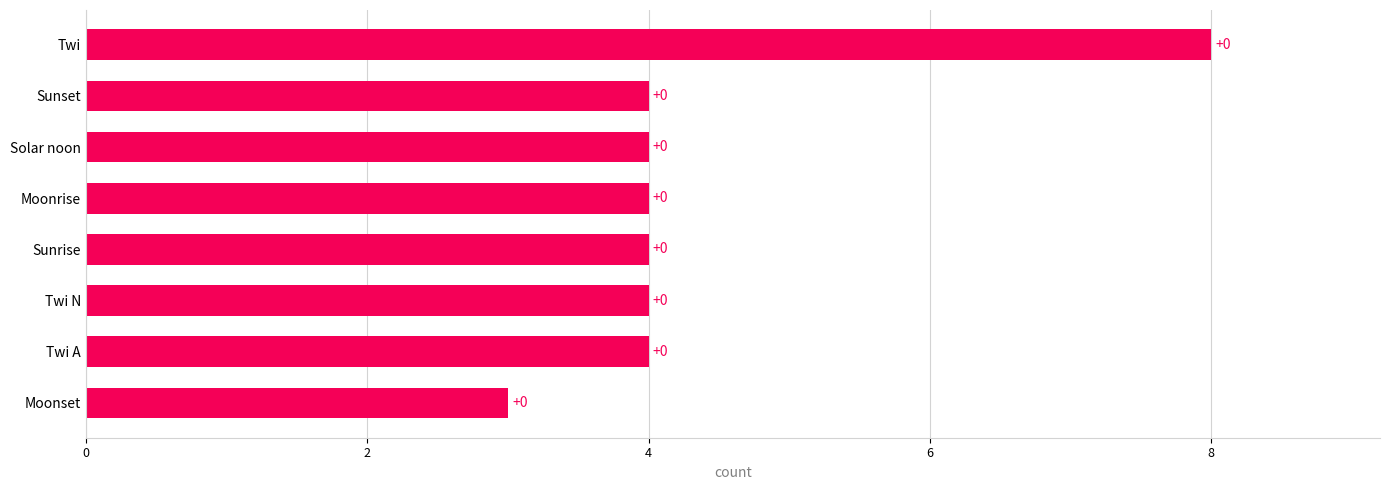

How many bars are there in total?

8